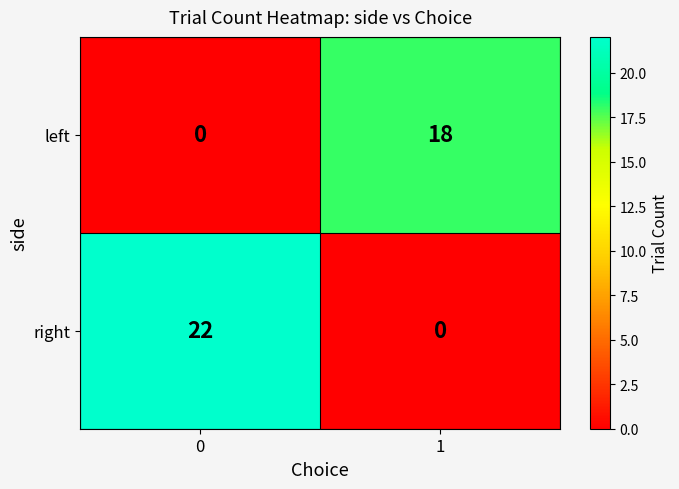

Rank the series by their maximum value, from highest to lowest.

right, left